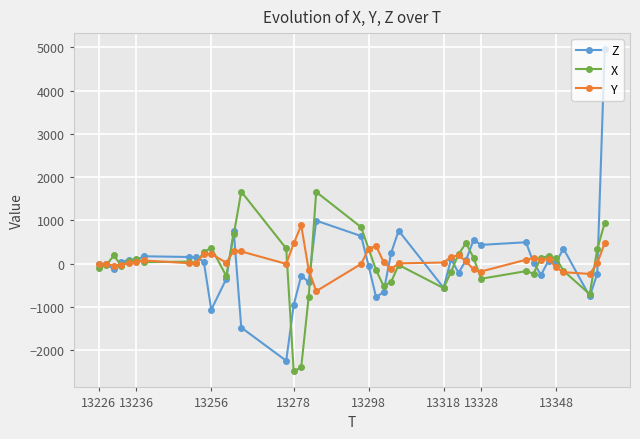

List the series in order of their peak value, highest first.

Z, X, Y